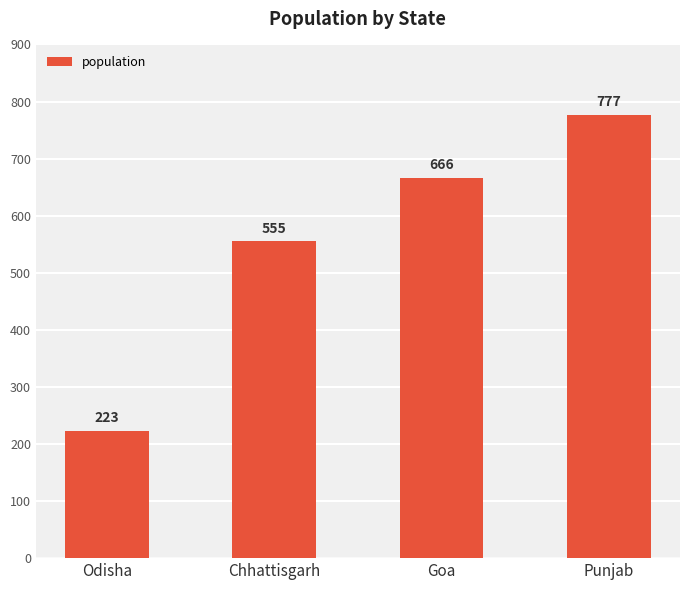

Rank the categories by value from highest to lowest.

Punjab, Goa, Chhattisgarh, Odisha